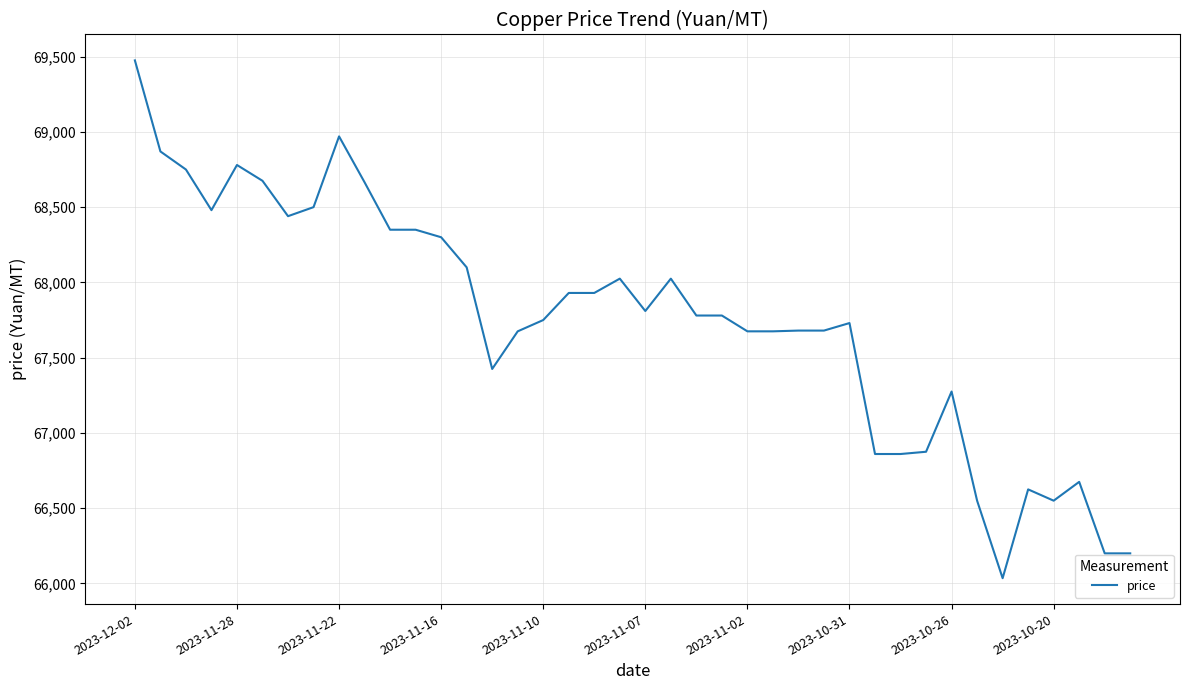

What is the maximum value shown in the chart?

69475